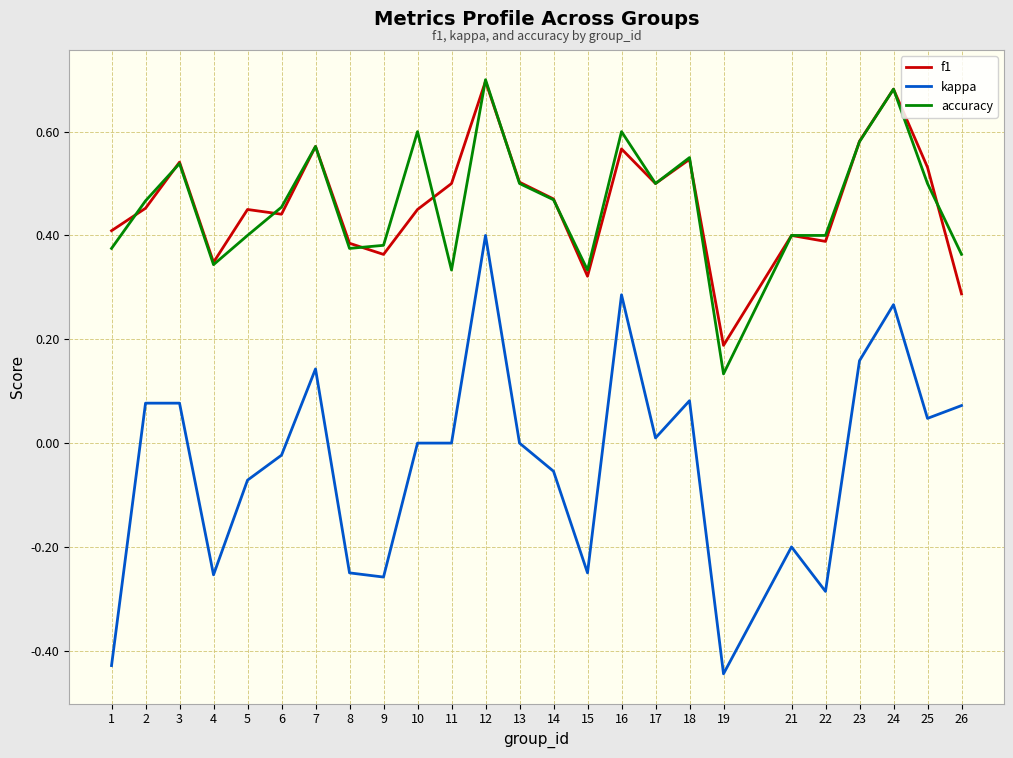

Is the value of f1 at 25 greater than the value of accuracy at 15?

Yes